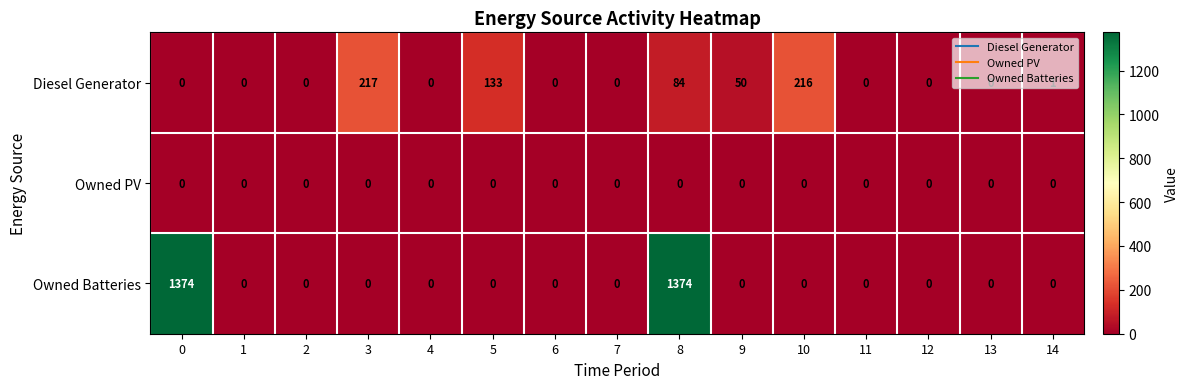

What is the maximum value shown in the chart?

1374